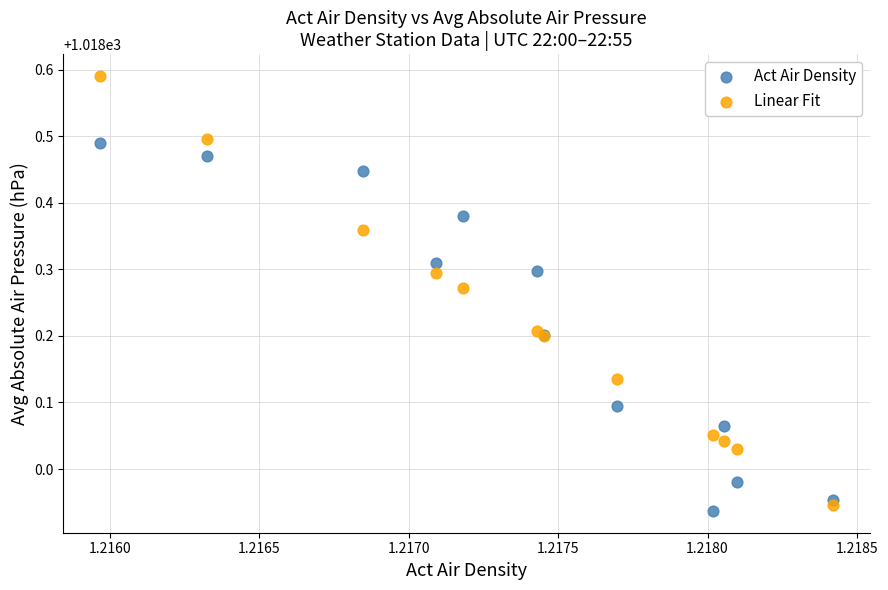

Which series reaches the minimum Y coordinate?

Act Air Density